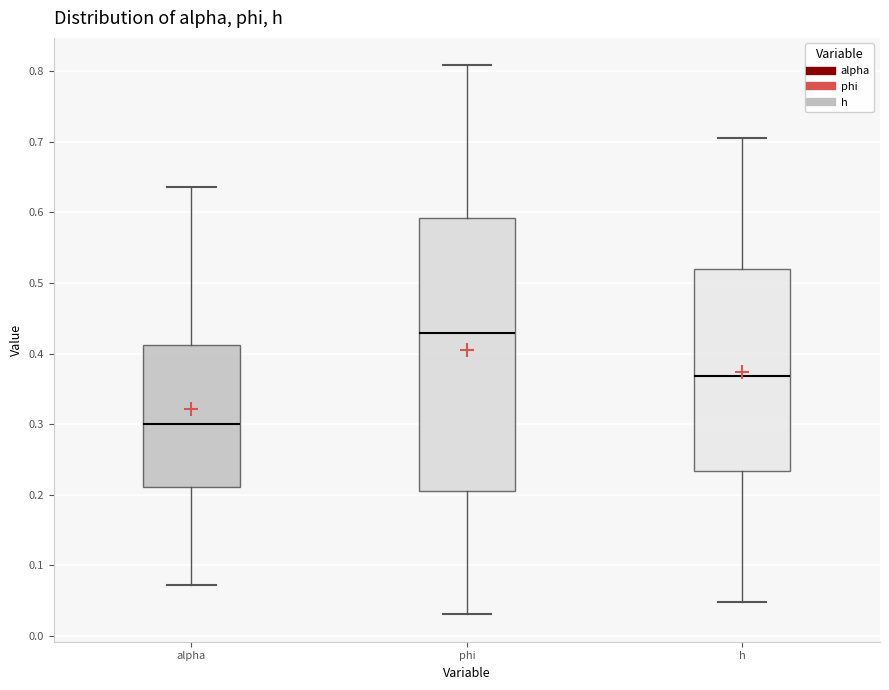

Which box is the tallest, from its lower edge to its upper edge?

phi